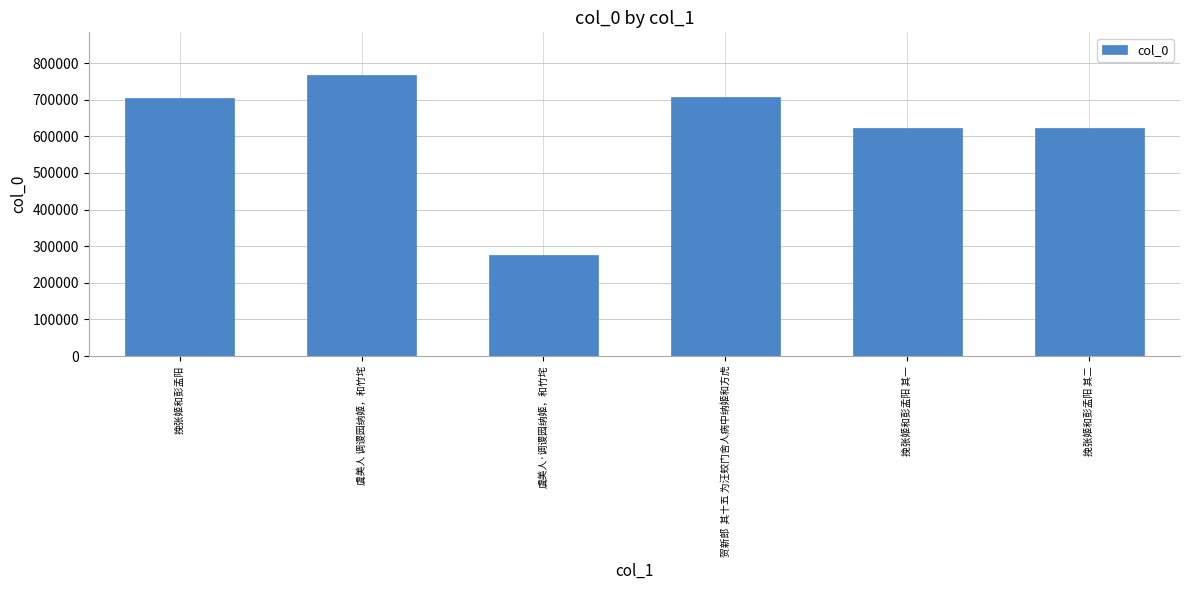

What value does the data have at 贺新郎  其十五 为汪蛟门舍人病中纳姬和方虎, to the nearest 50?

708500